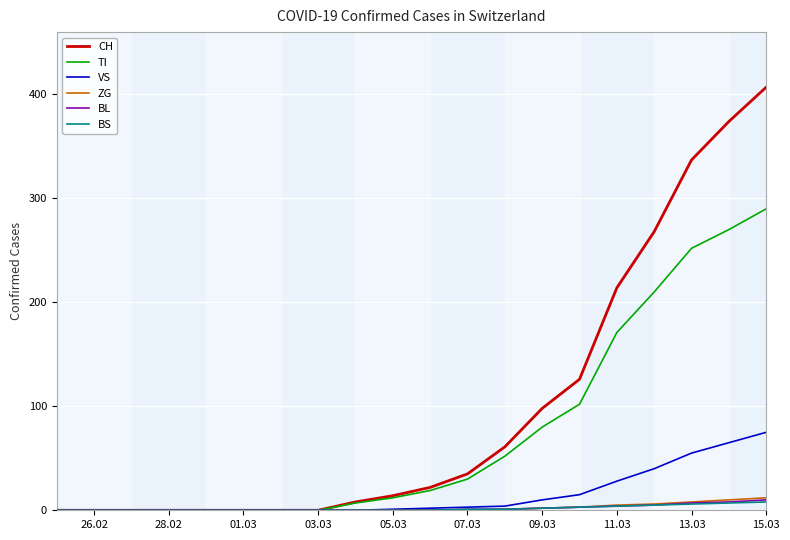

Which series has the largest total across all categories?

CH